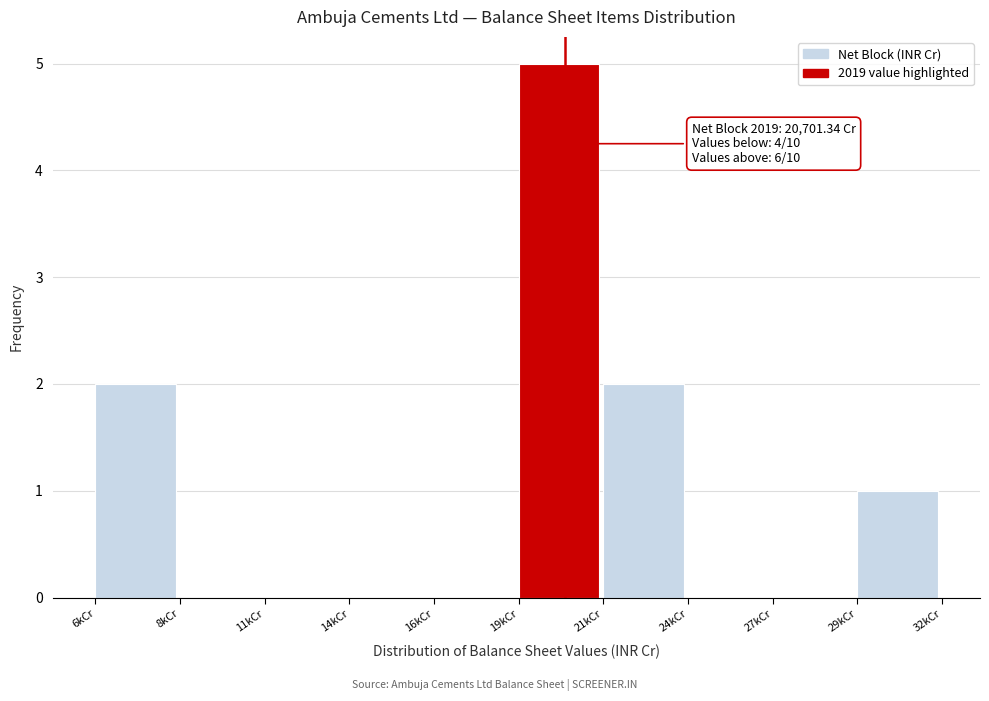

Reading left to right, transcribe all the data shown in this chart.

6kCr=2	8kCr=0	11kCr=0	14kCr=0	16kCr=0	19kCr=5	21kCr=2	24kCr=0	27kCr=0	29kCr=1